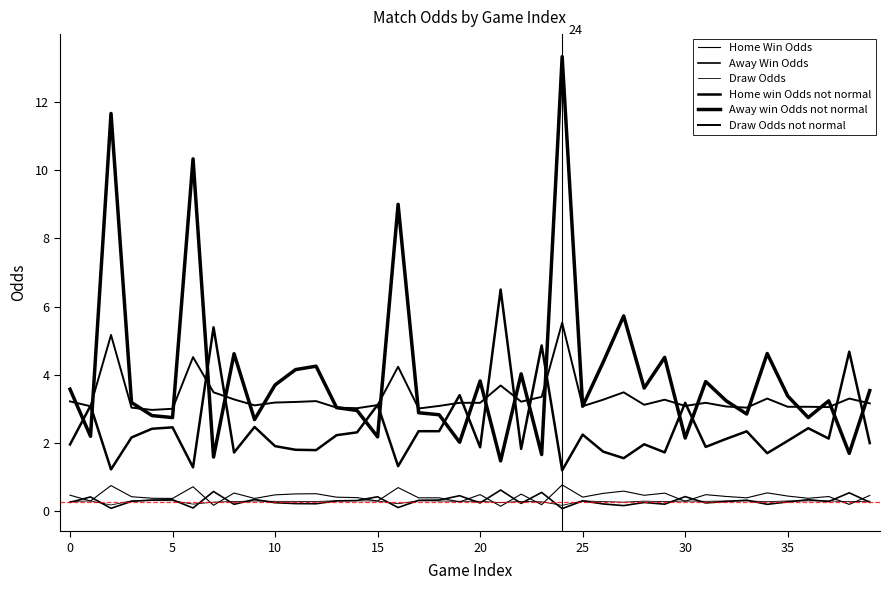

How many intersections are there between Away Win Odds and Home Win Odds?

16